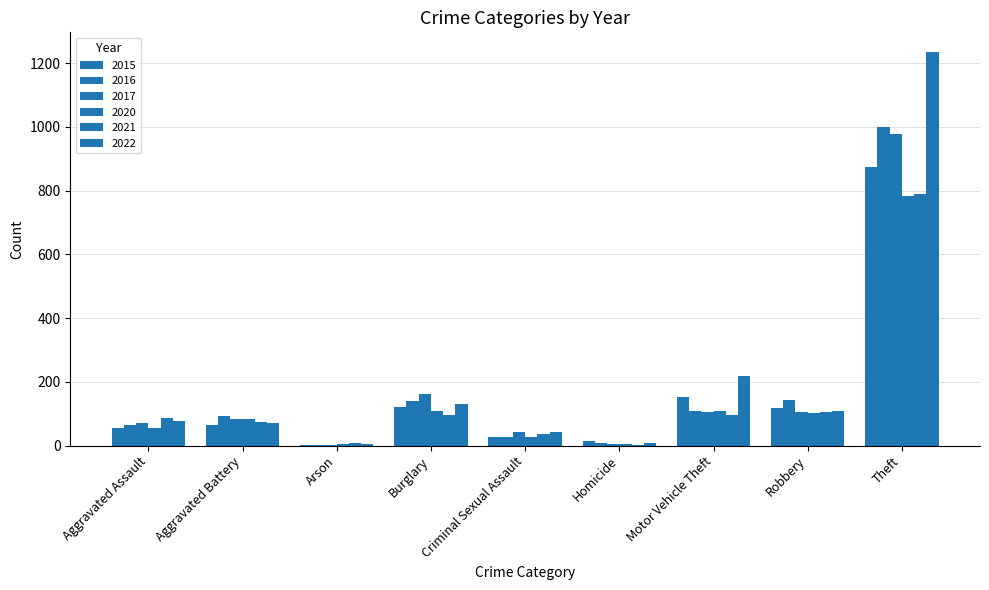

Are the bars horizontal?

No